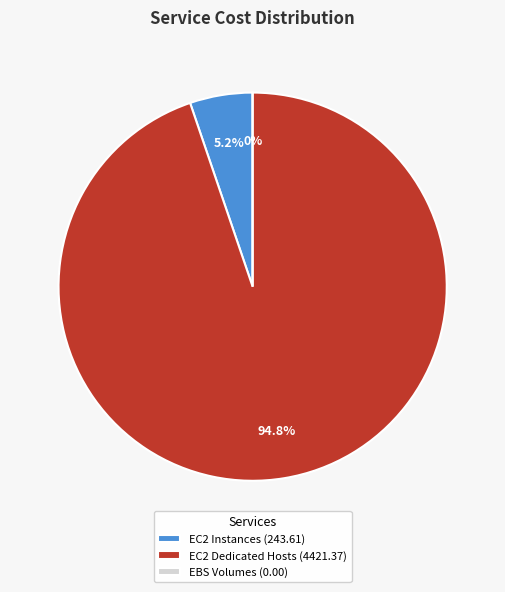

Rank the categories by value from highest to lowest.

EC2 Dedicated Hosts, EC2 Instances, EBS Volumes